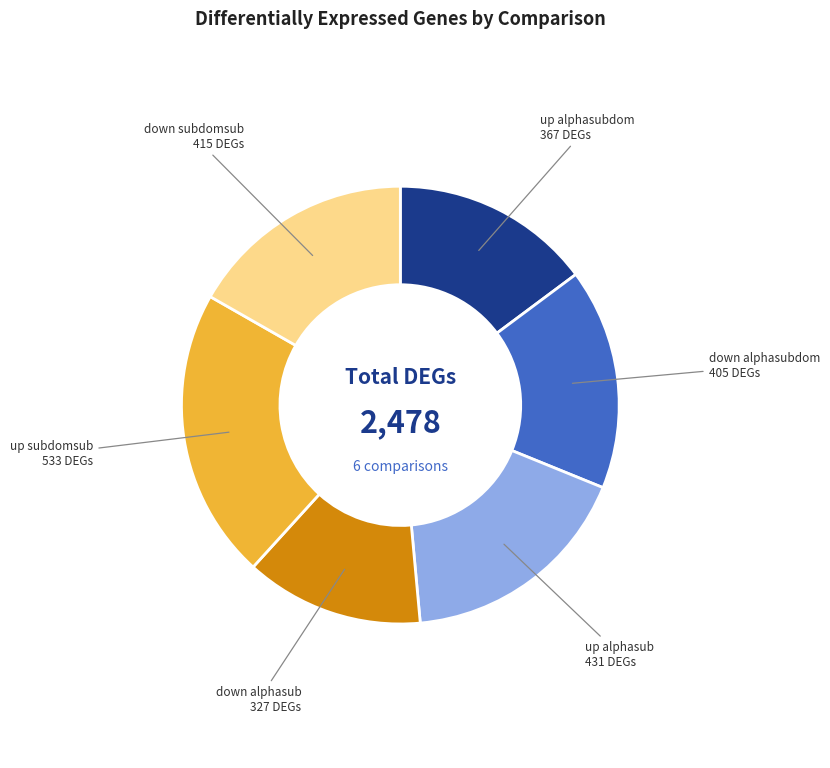

Is there a majority slice in this chart?

No